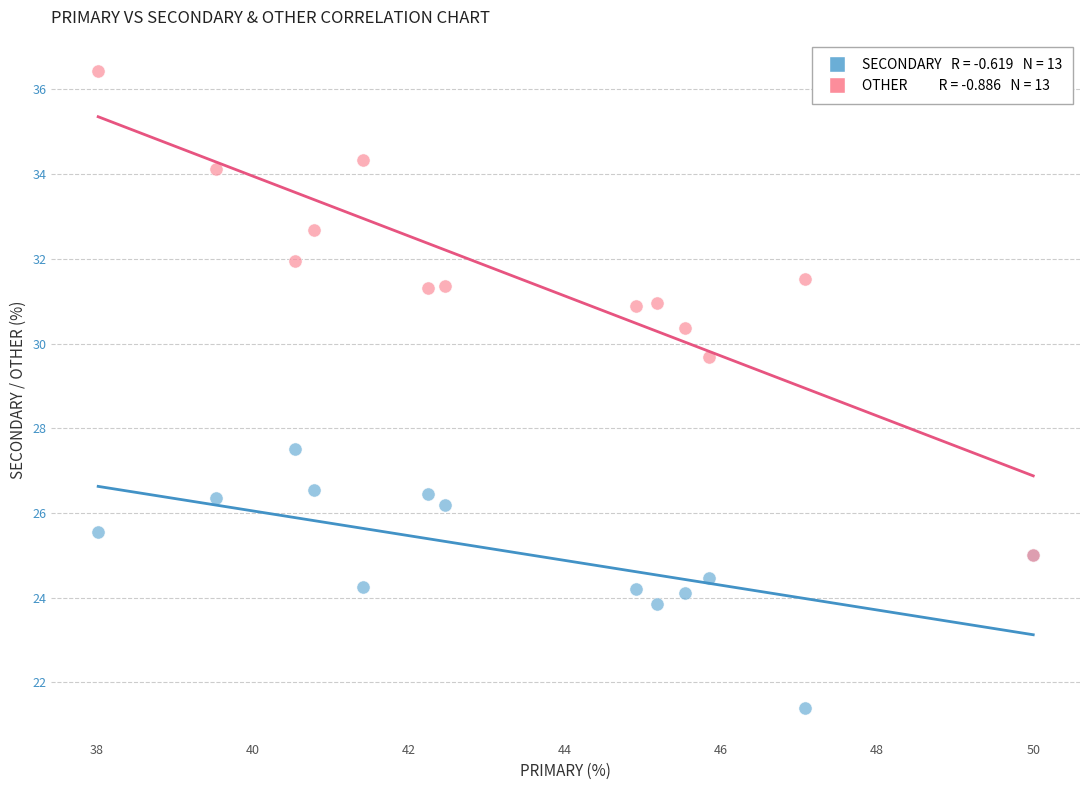

Across all series, what Y value is closest to 28?

27.5